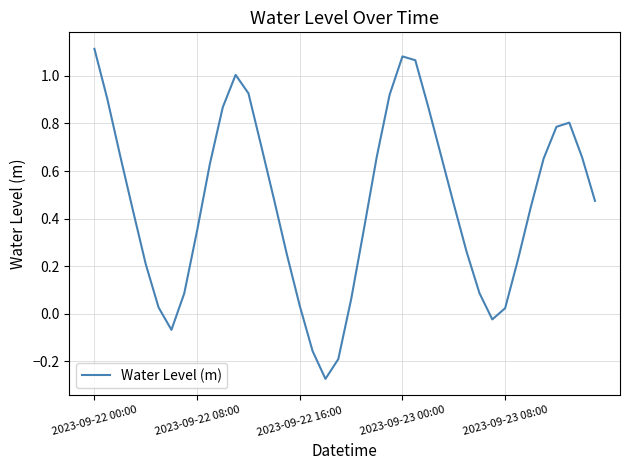

What is the difference between the maximum and minimum values?

1.4